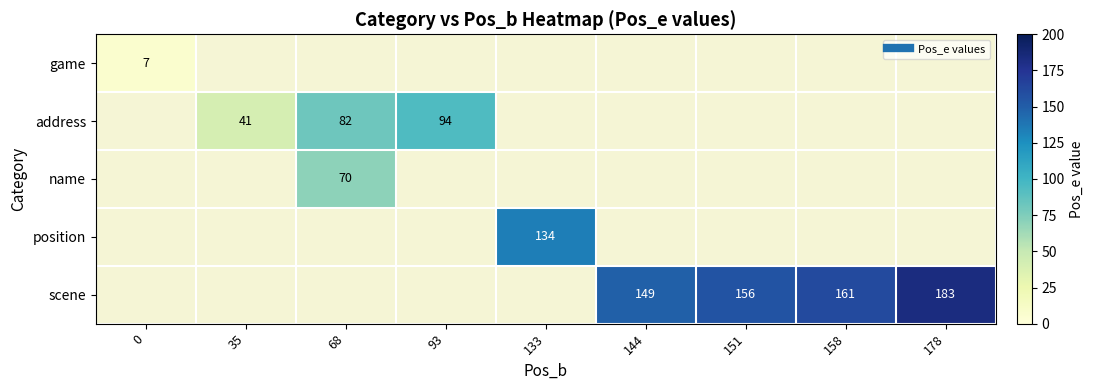

What is the total value across all series at 35?

41